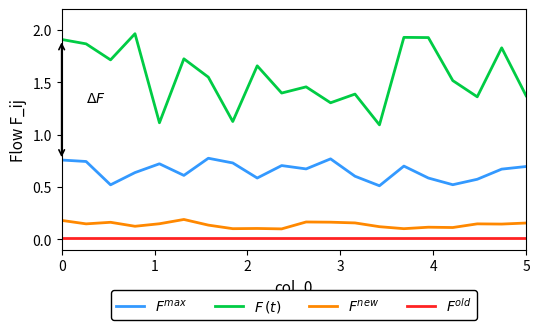

In $F^{new}$, how many points are lower than both neighbors (excluding endpoints)?

7